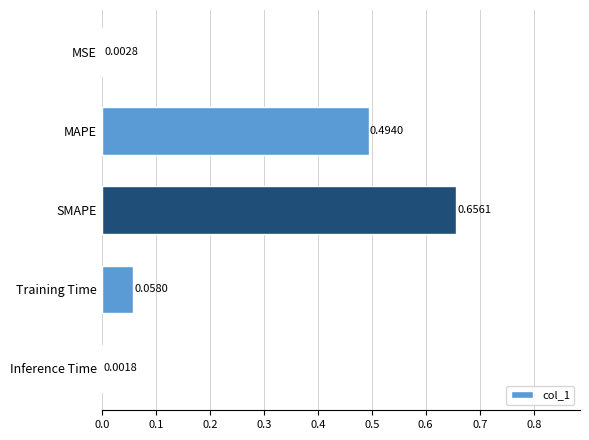

What is the change in value from MAPE to Training Time?

-0.4